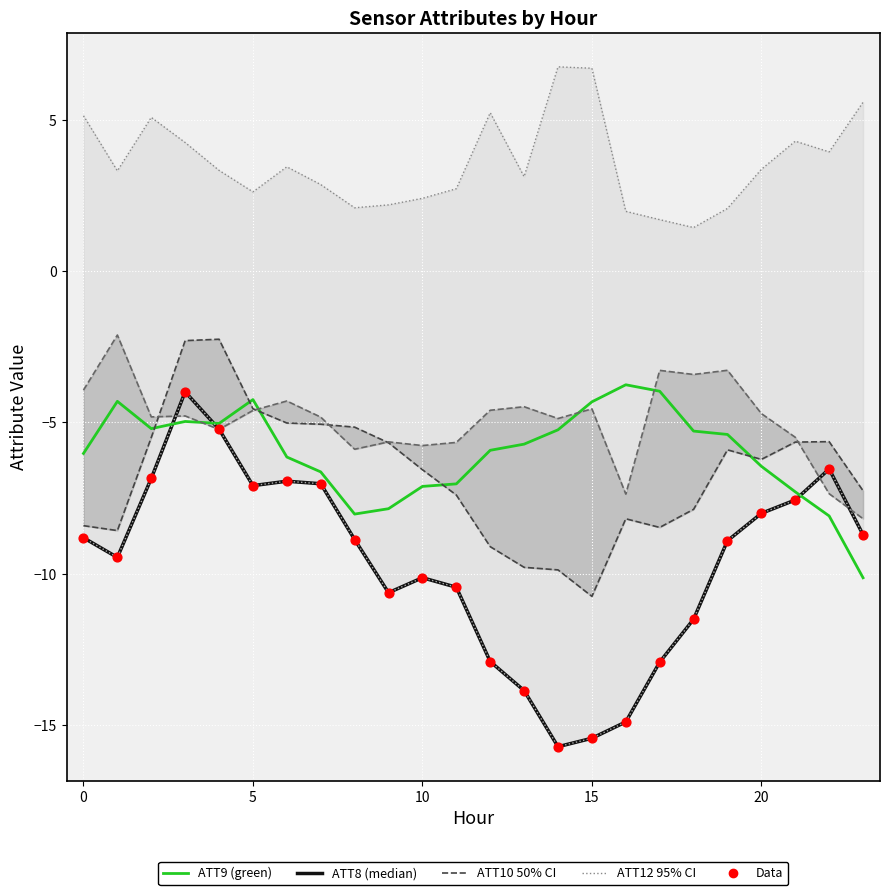

Which series contains the lowest Y value?

ATT8